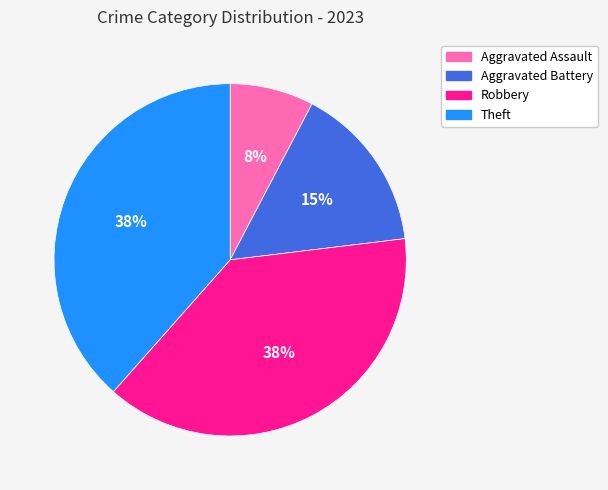

Is there any slice that represents more than half of the pie?

No